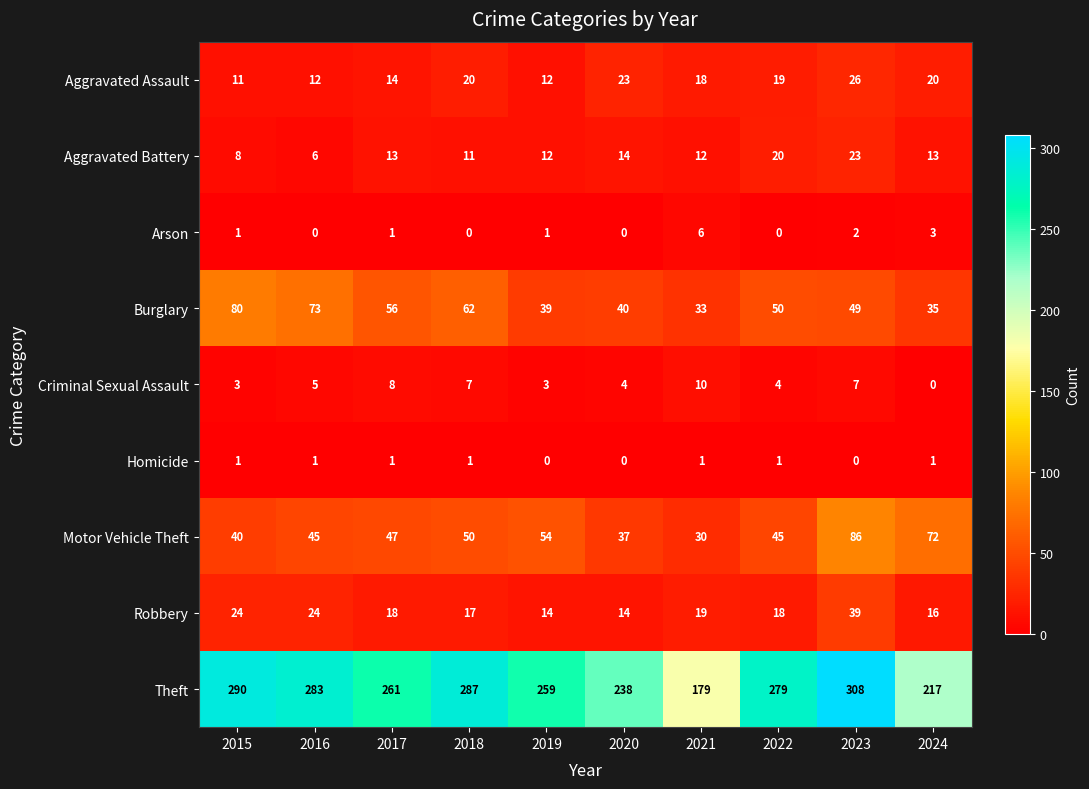

The Aggravated Assault series shows 34 at 2024. True or false?

False